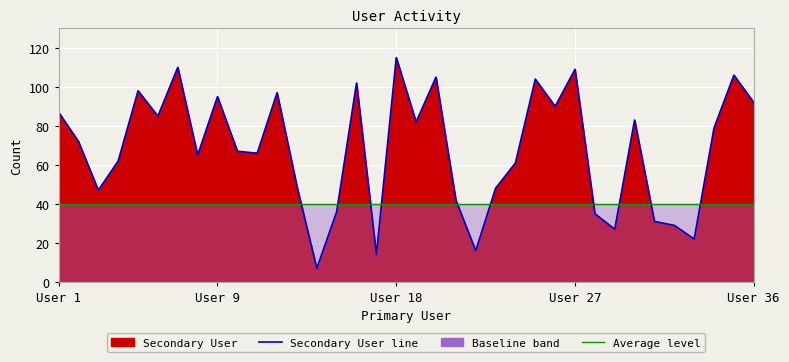

True or false: Average level has a value of 21 at 10.

False